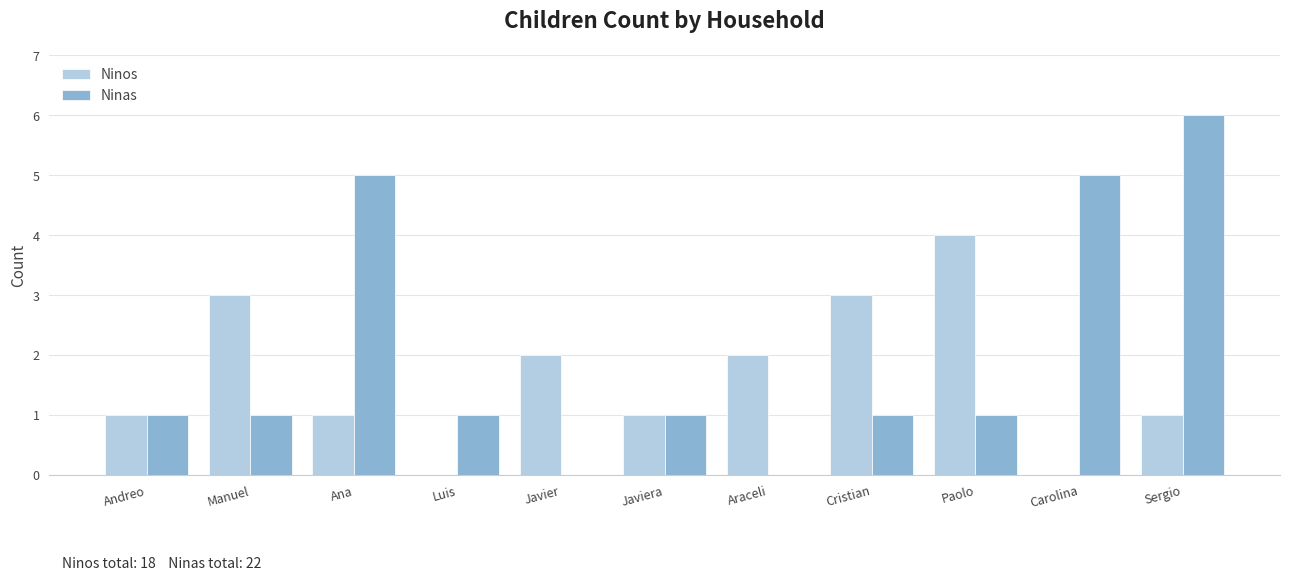

What are all the series names shown in the legend?

Ninos, Ninas